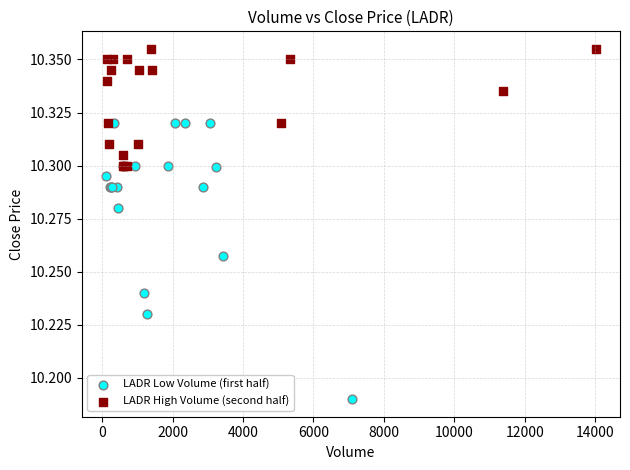

Which series has the widest spread of Y values?

LADR Low Volume (first half)